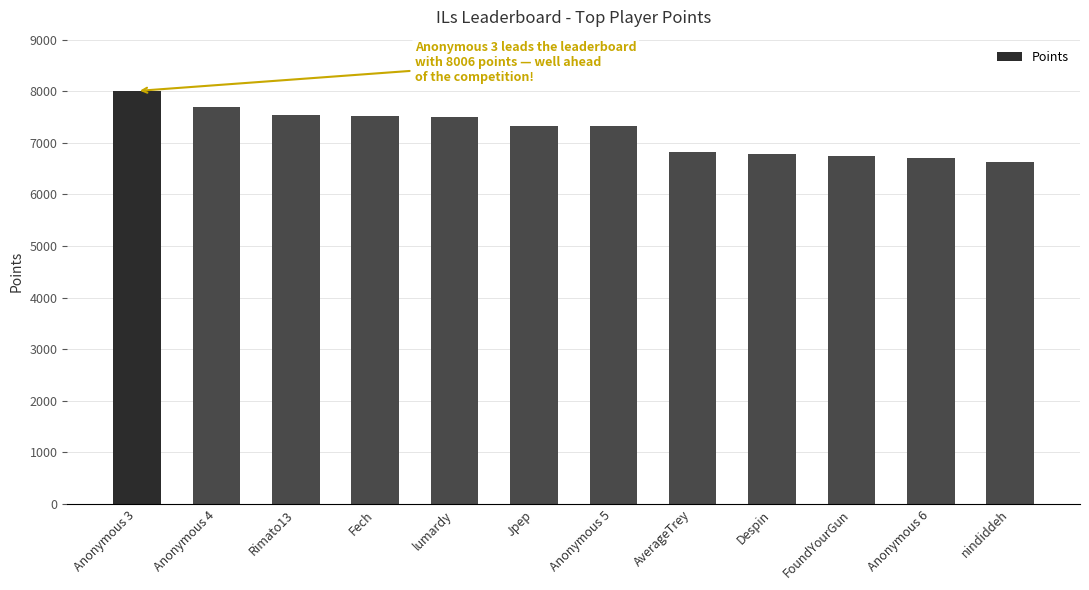

Which label corresponds to the smallest value in the chart?

nindiddeh